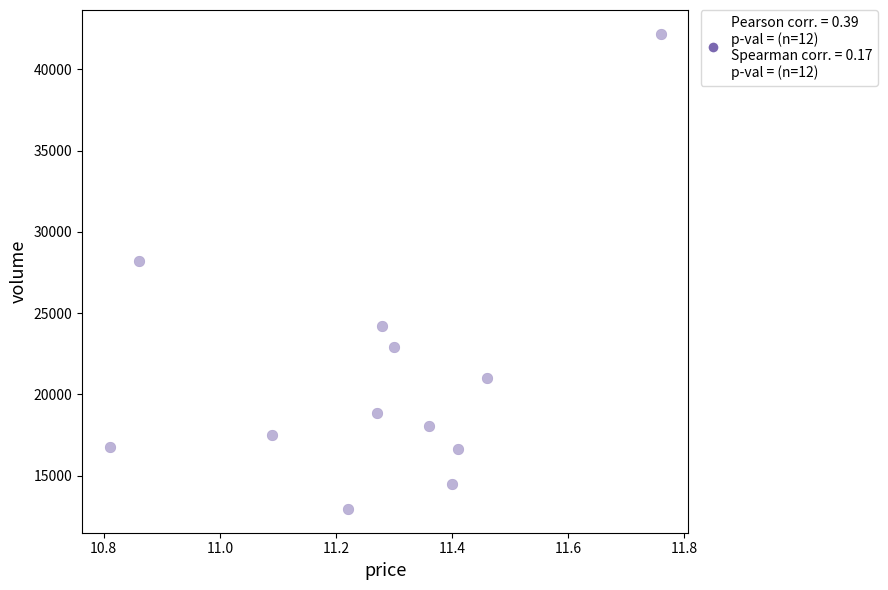

What Y value in the scatter plot is closest to 27572?

28226